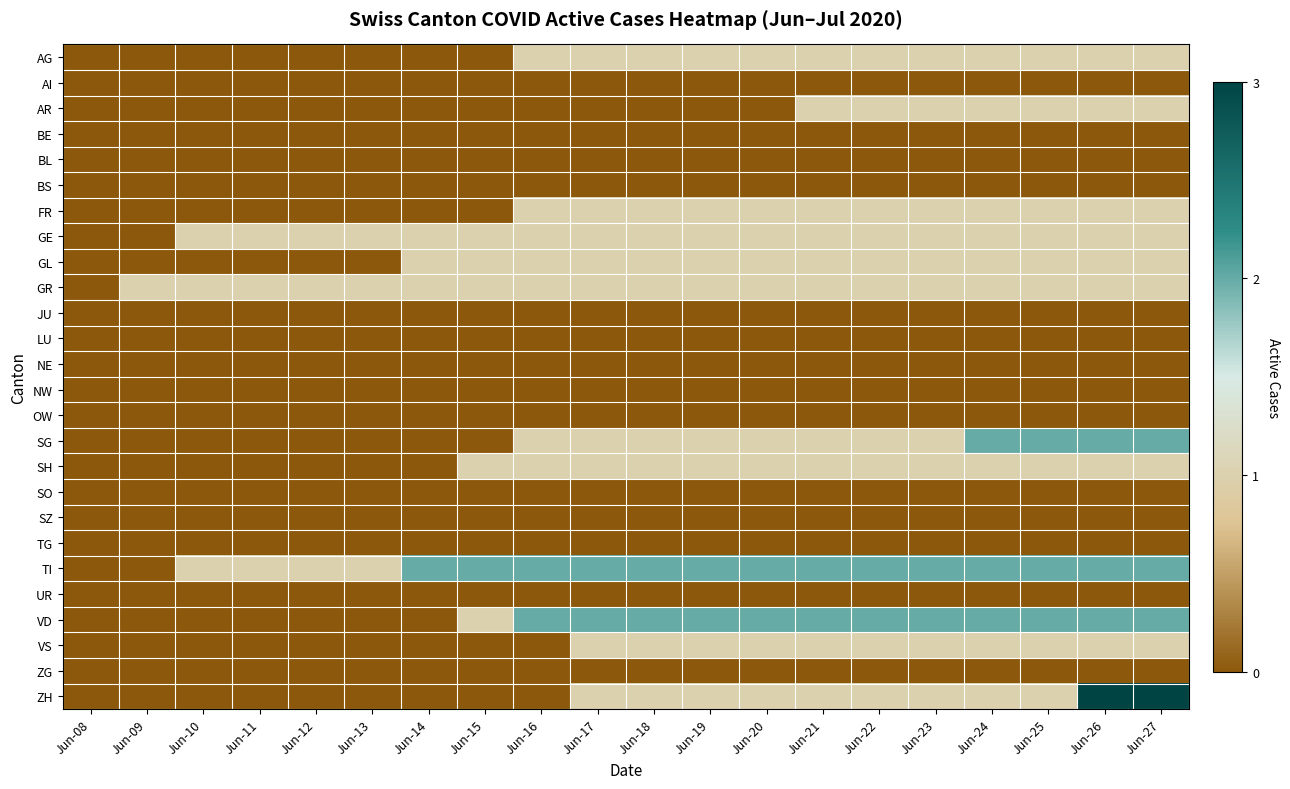

At how many categories does at least one series exceed 0?

19